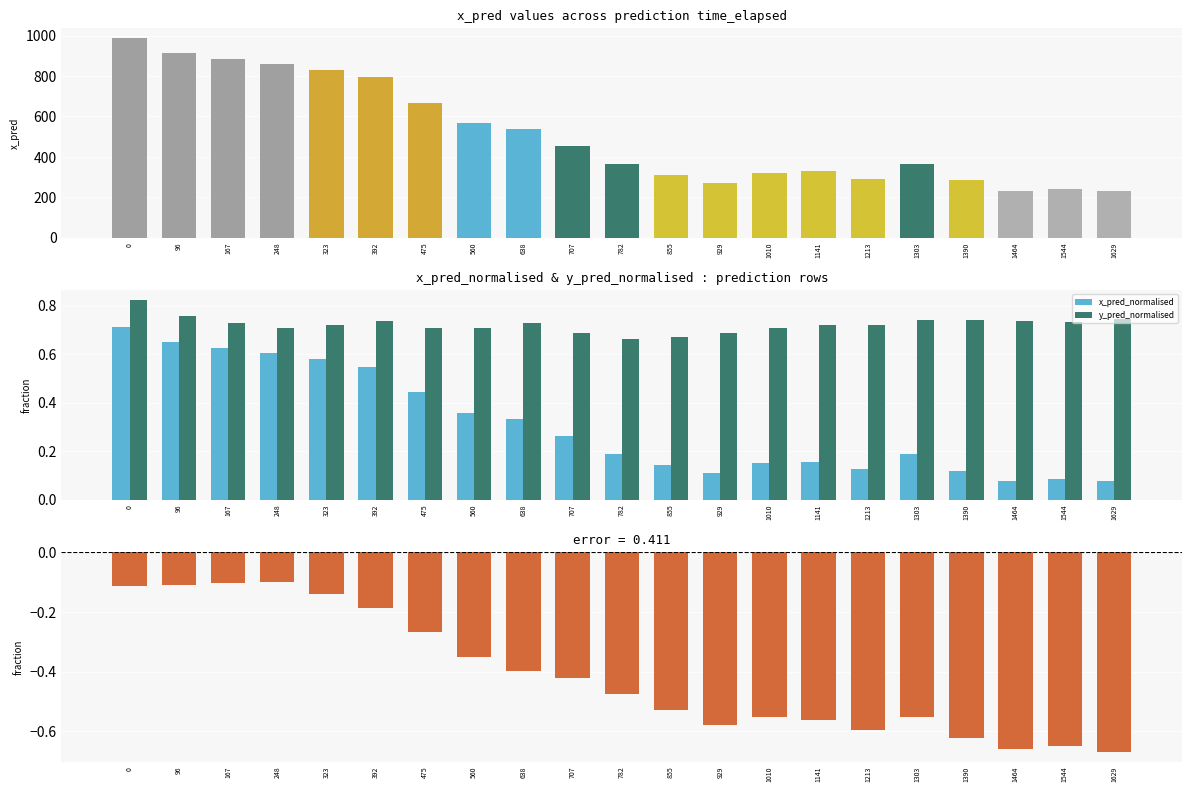

What is the total value across all series at 638?

536.4